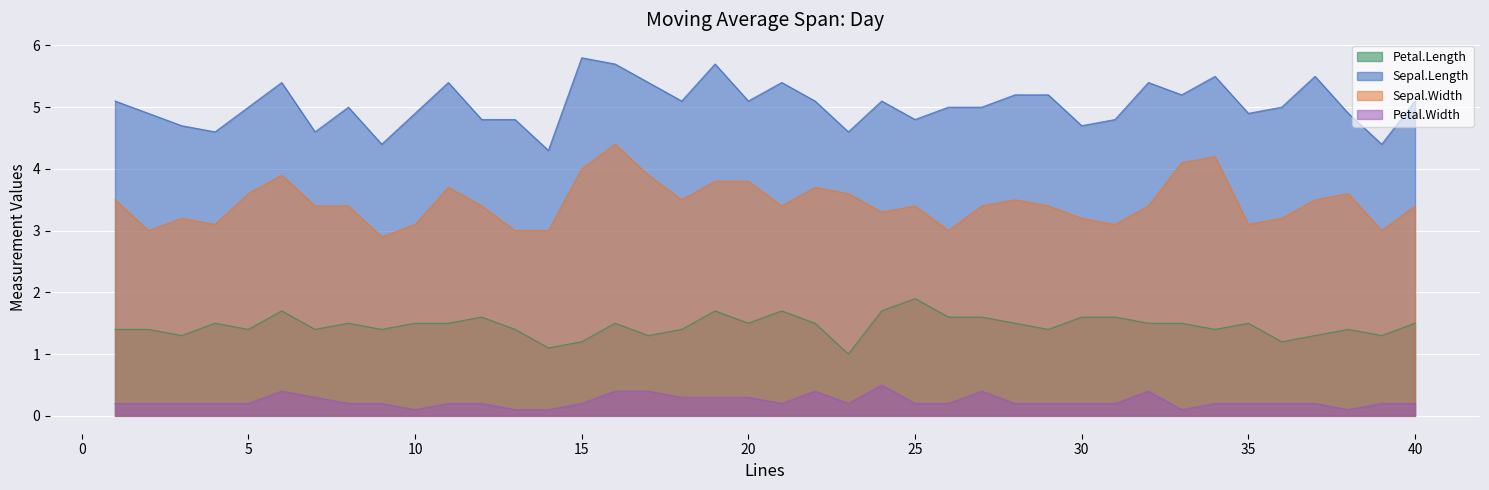

Is it true that Sepal.Length equals 1.5 at 8?

False